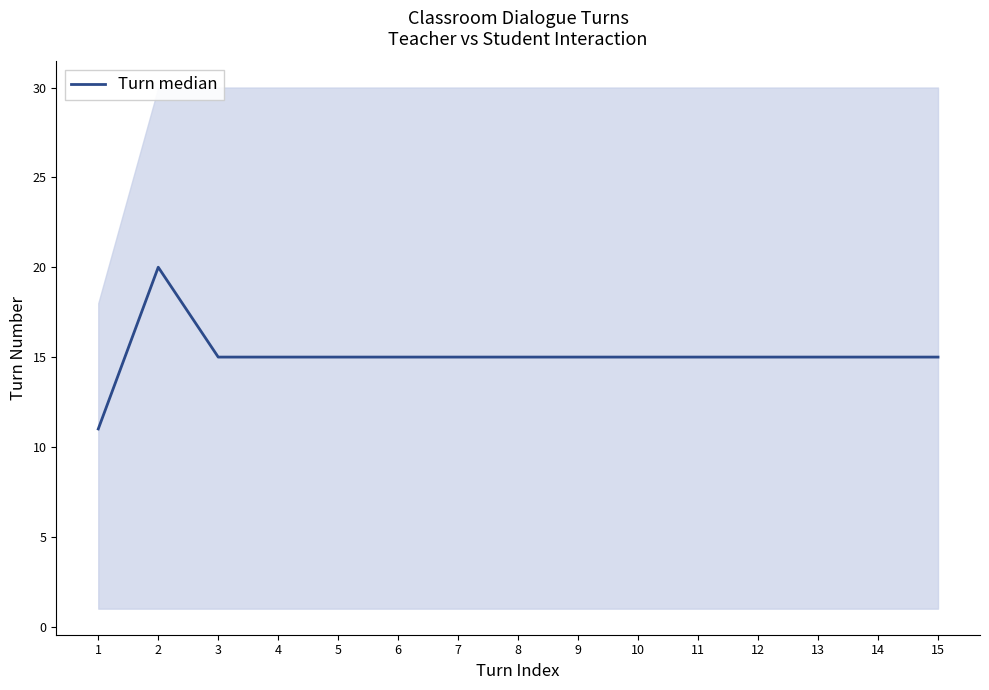

Which label corresponds to the smallest value in the chart?

1